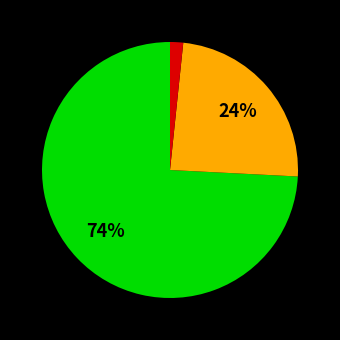

How many segments does this pie chart have?

3